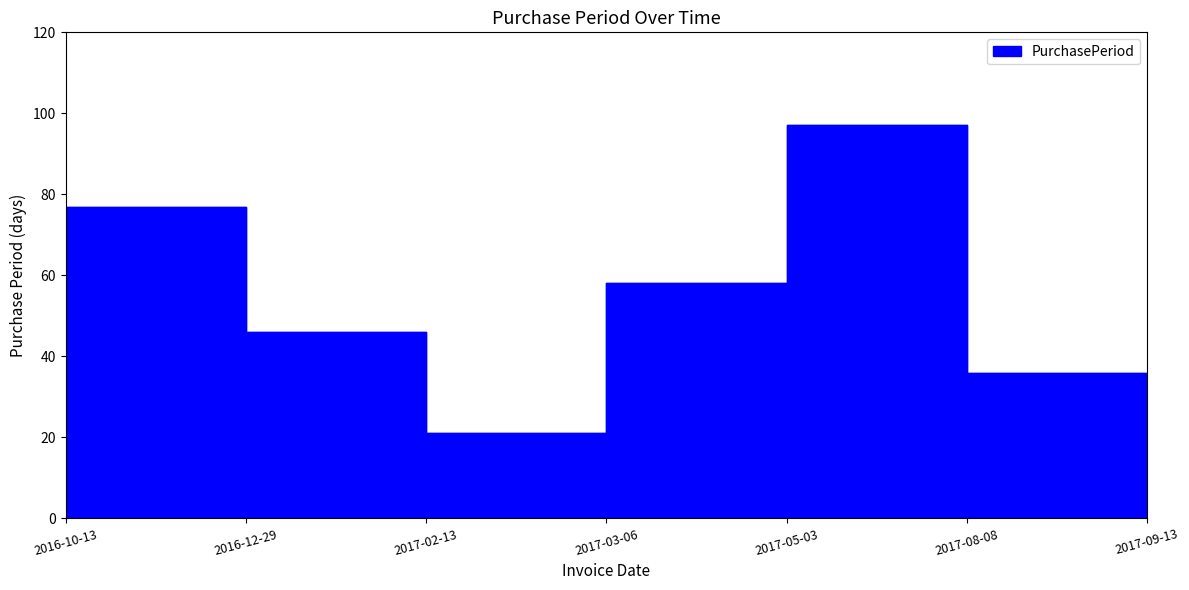

The chart shows a value of 58 at 2017-05-03. True or false?

True